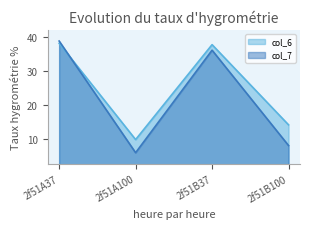

Which series has the widest spread of values?

col_7